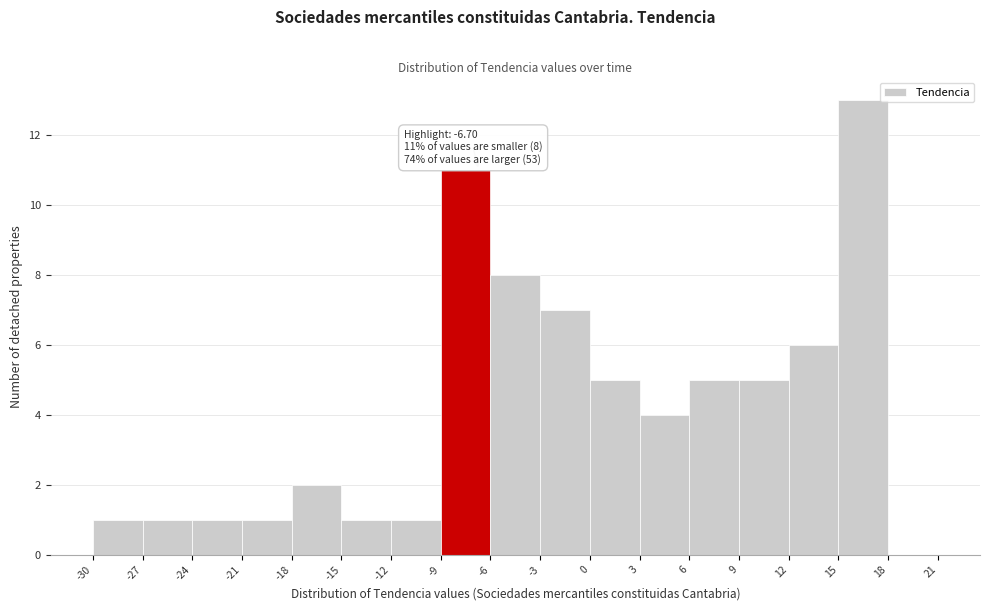

Over which range of the x-axis is the bar tallest?

15 to 18